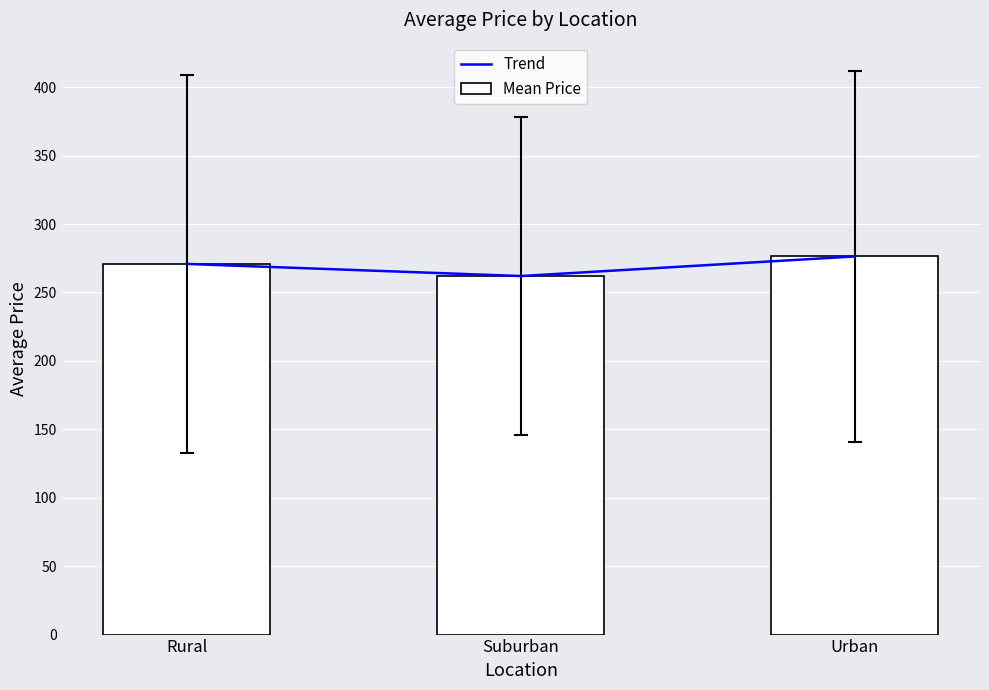

Which label corresponds to the largest value in the chart?

Urban